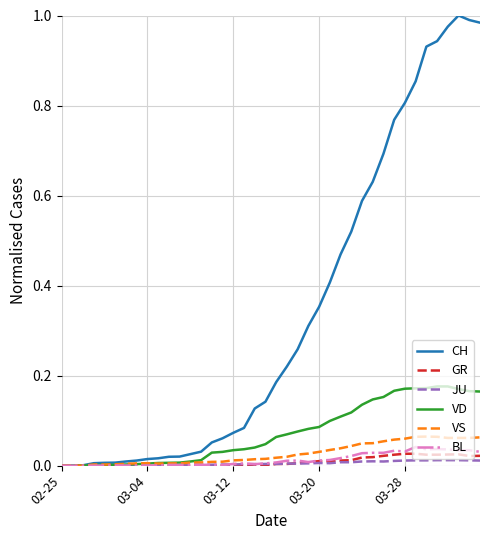

Which series has the largest total across all categories?

CH